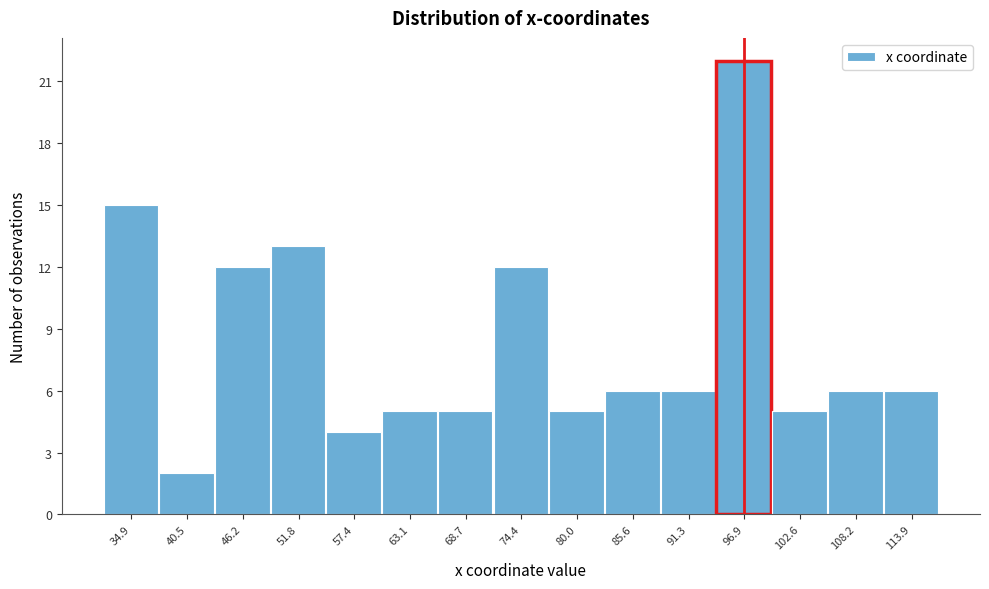

Reading right to left, list all the values displayed in this chart.

6	6	5	22	6	6	5	12	5	5	4	13	12	2	15